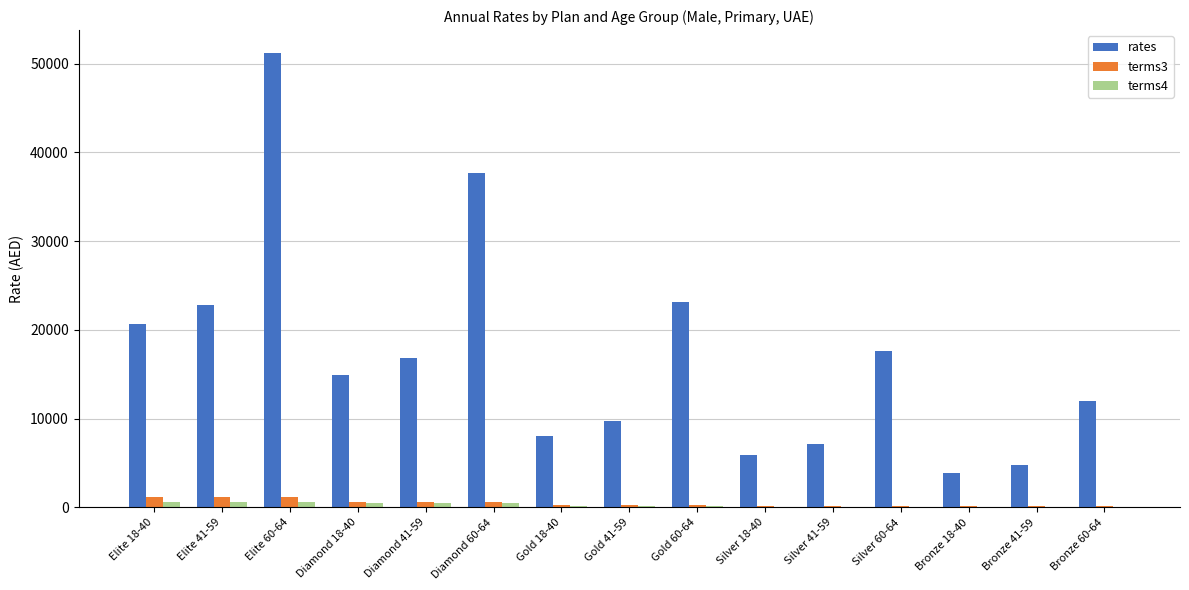

The terms3 series shows 640.0 at Diamond 18-40. True or false?

True